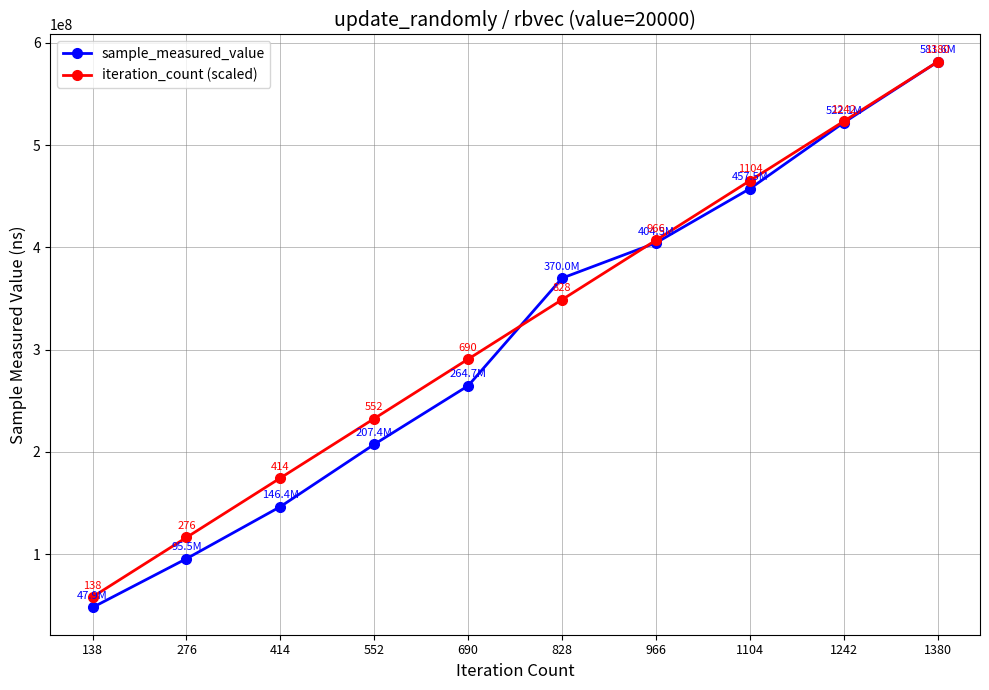

Between 276 and 828, which series saw the biggest shift?

sample_measured_value